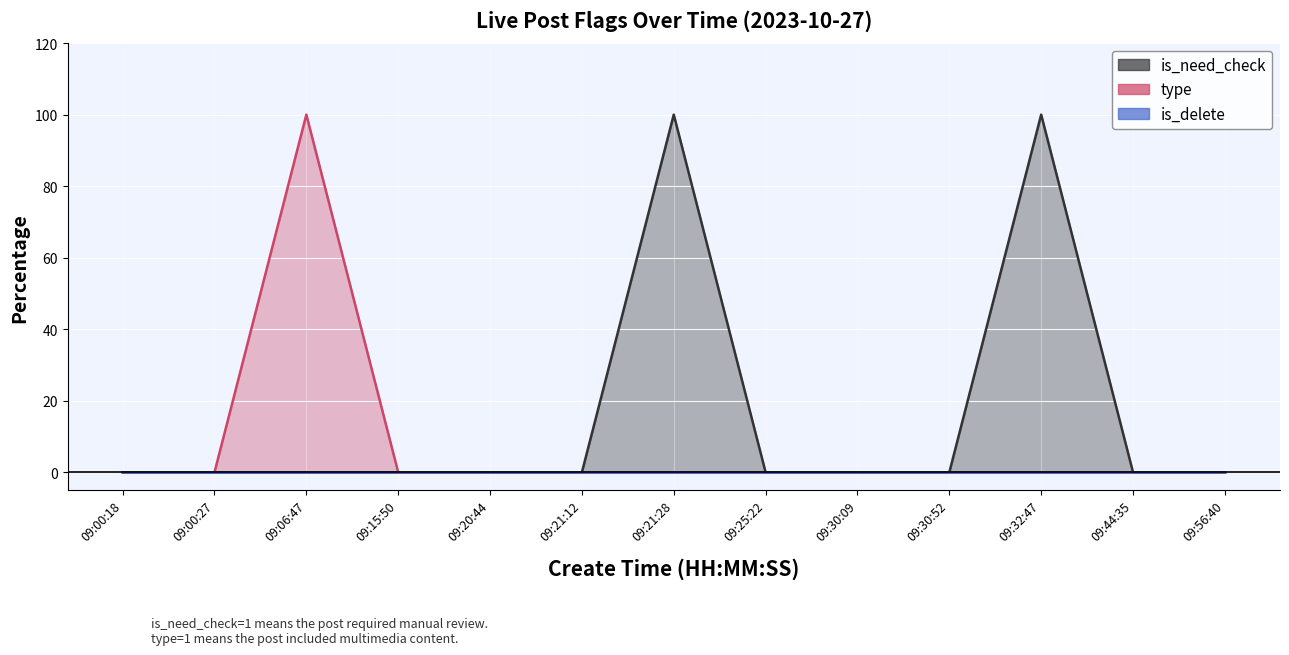

The value of type at 09:30:09 is -45. True or false?

False